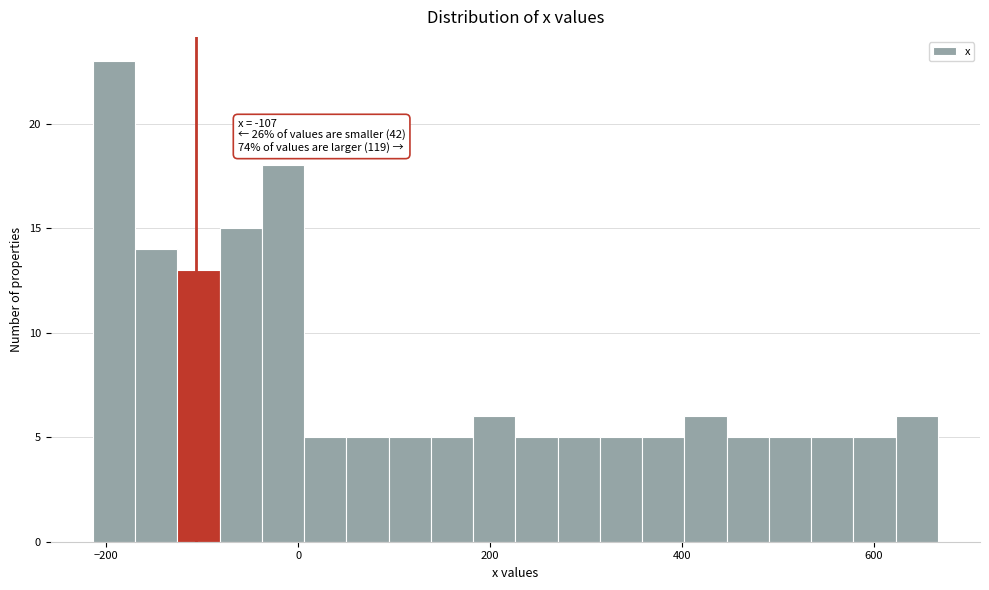

Read against the x-axis, roughly where is the centre of the tallest bar?

-200